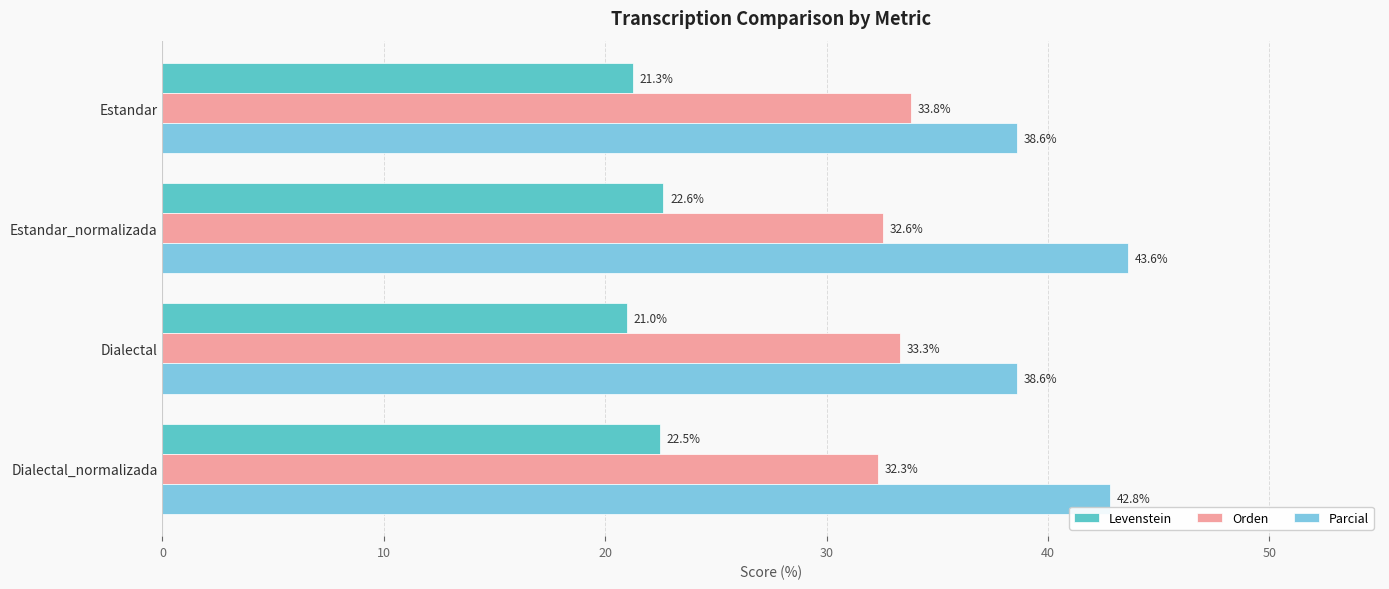

How many categories are shown in the chart?

4